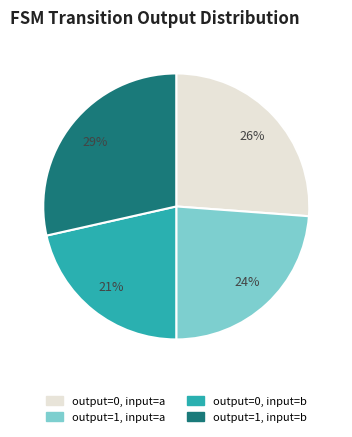

To the nearest percent, what portion does output=1, input=b represent?

29%